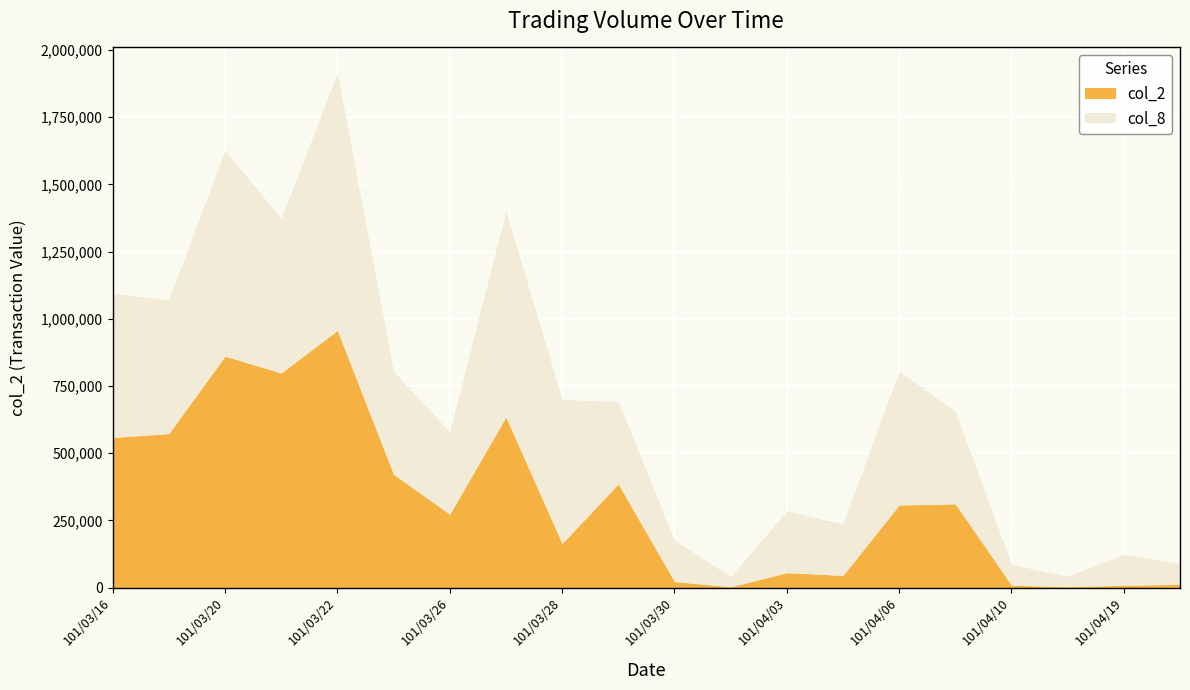

At which category does col_2 reach its first local peak?

101/03/20